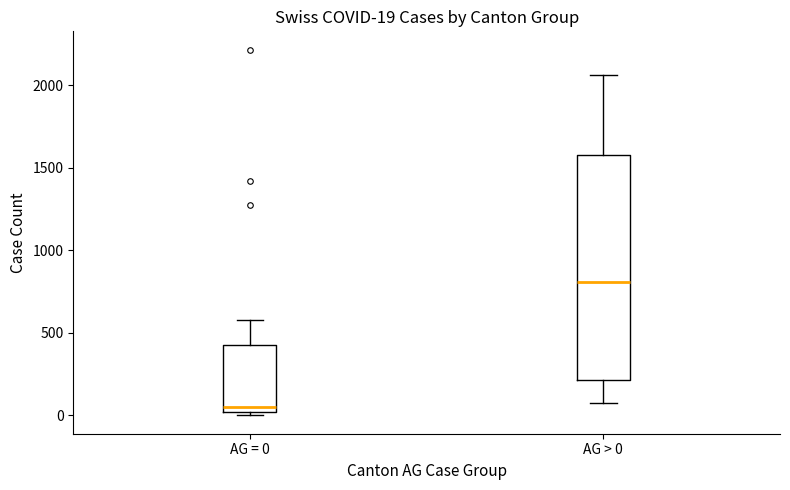

Comparing the boxes themselves (not the whiskers), which one is the tallest?

AG > 0